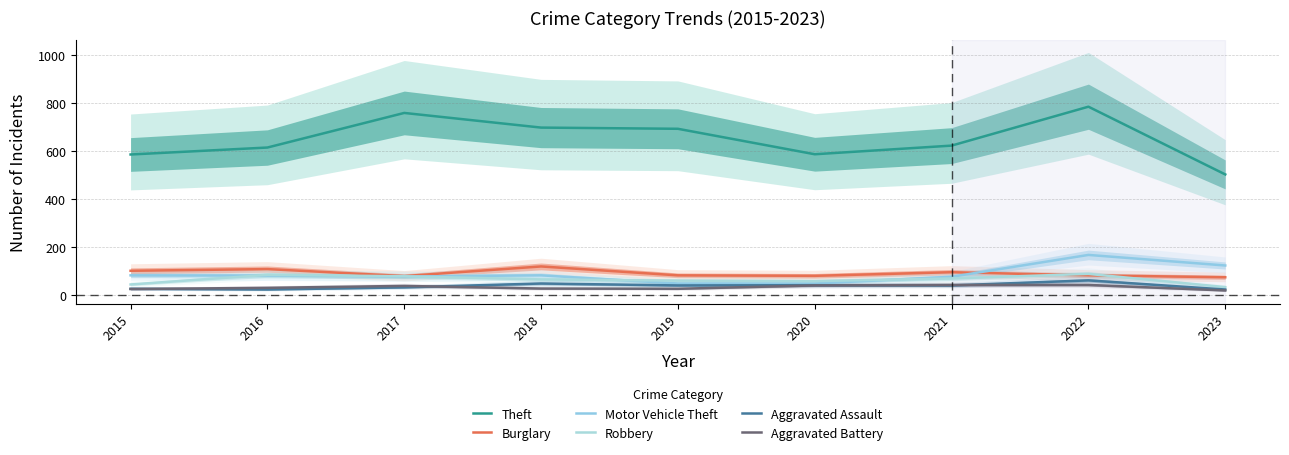

What is the sum of the Burglary values at 2016 and 2022?

190